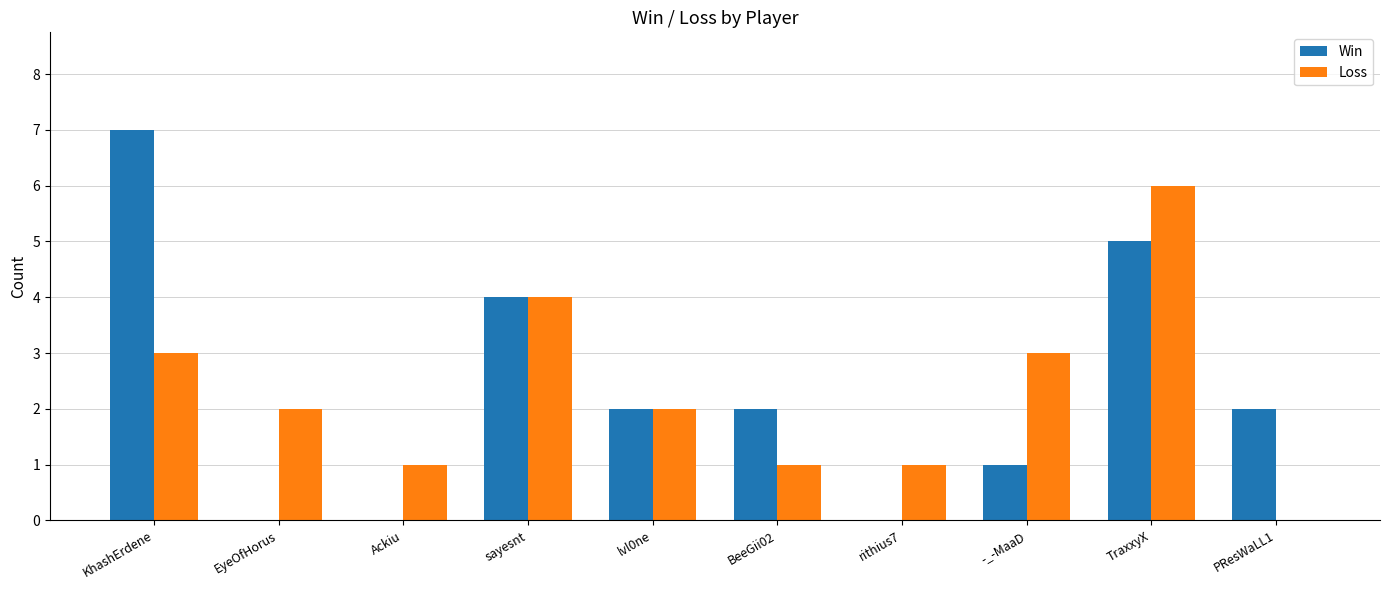

At which category is the sum across all series the highest?

TraxxyX